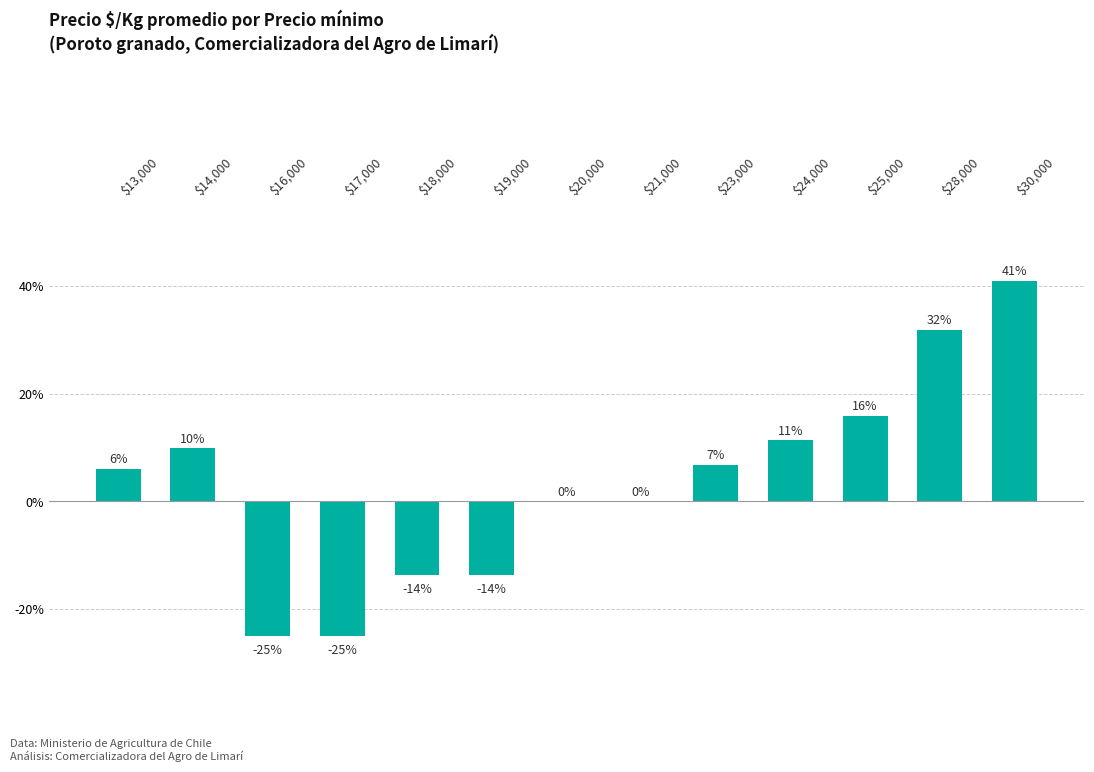

Are the bars horizontal?

No